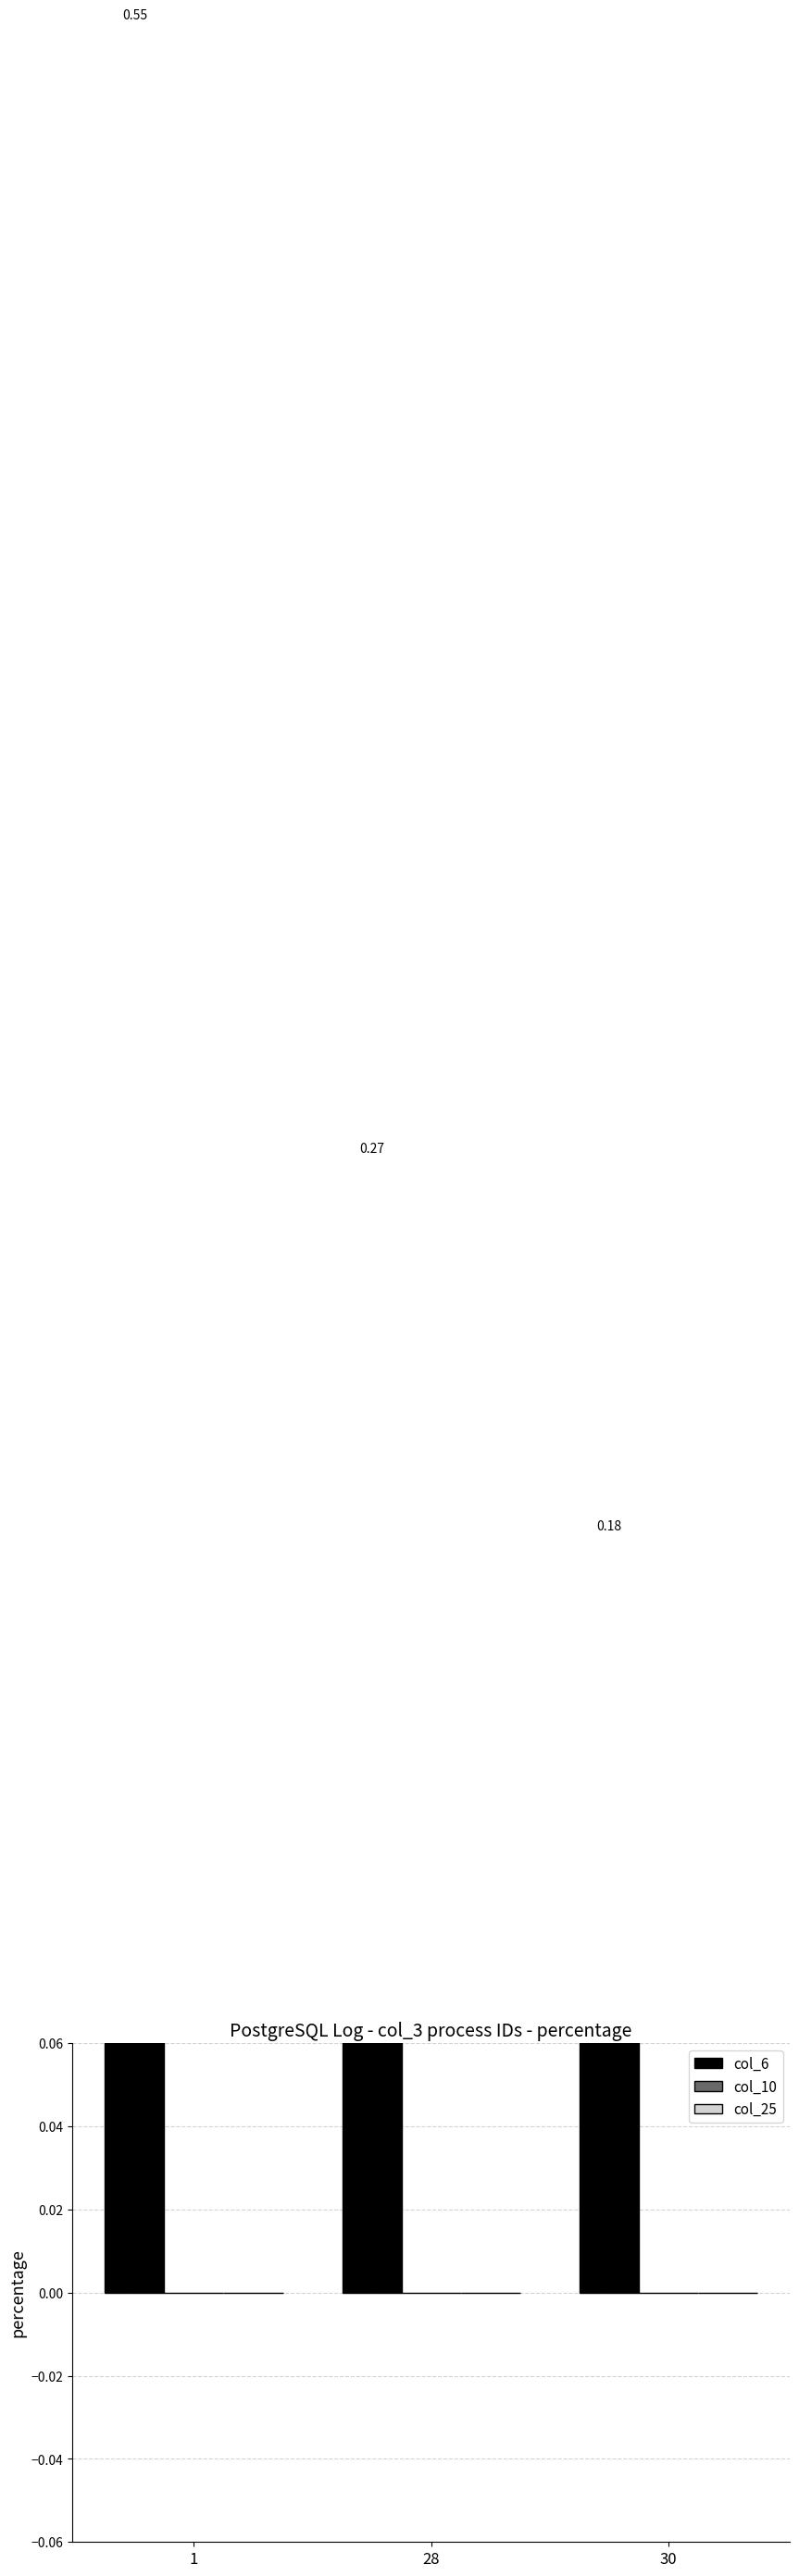

Which has a higher value, 28 or 30?

28